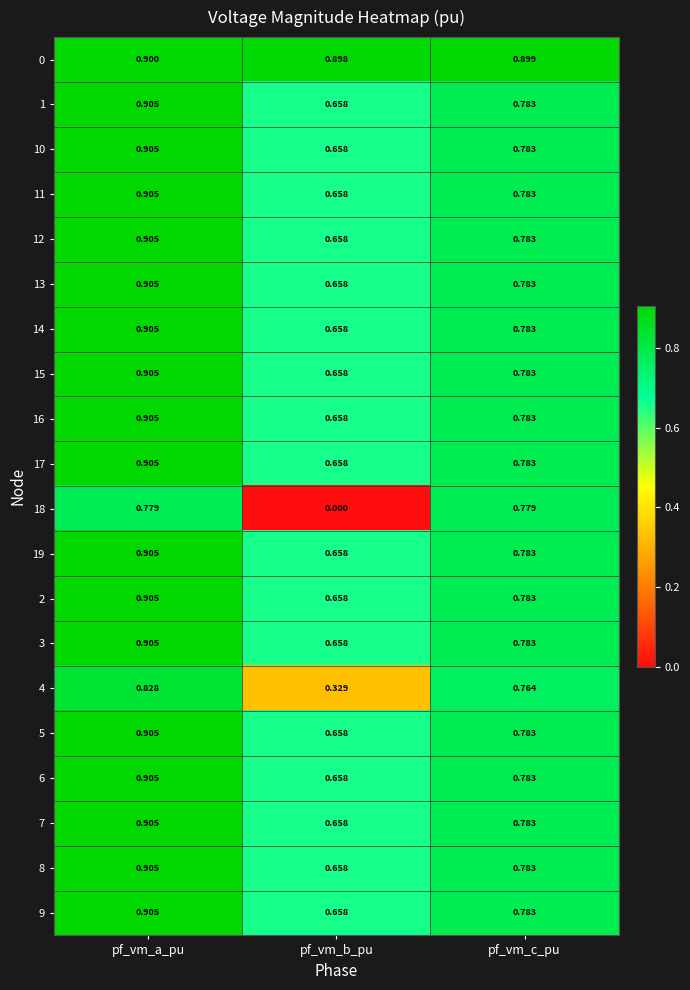

Where is 3 nearest to the value 0?

pf_vm_b_pu